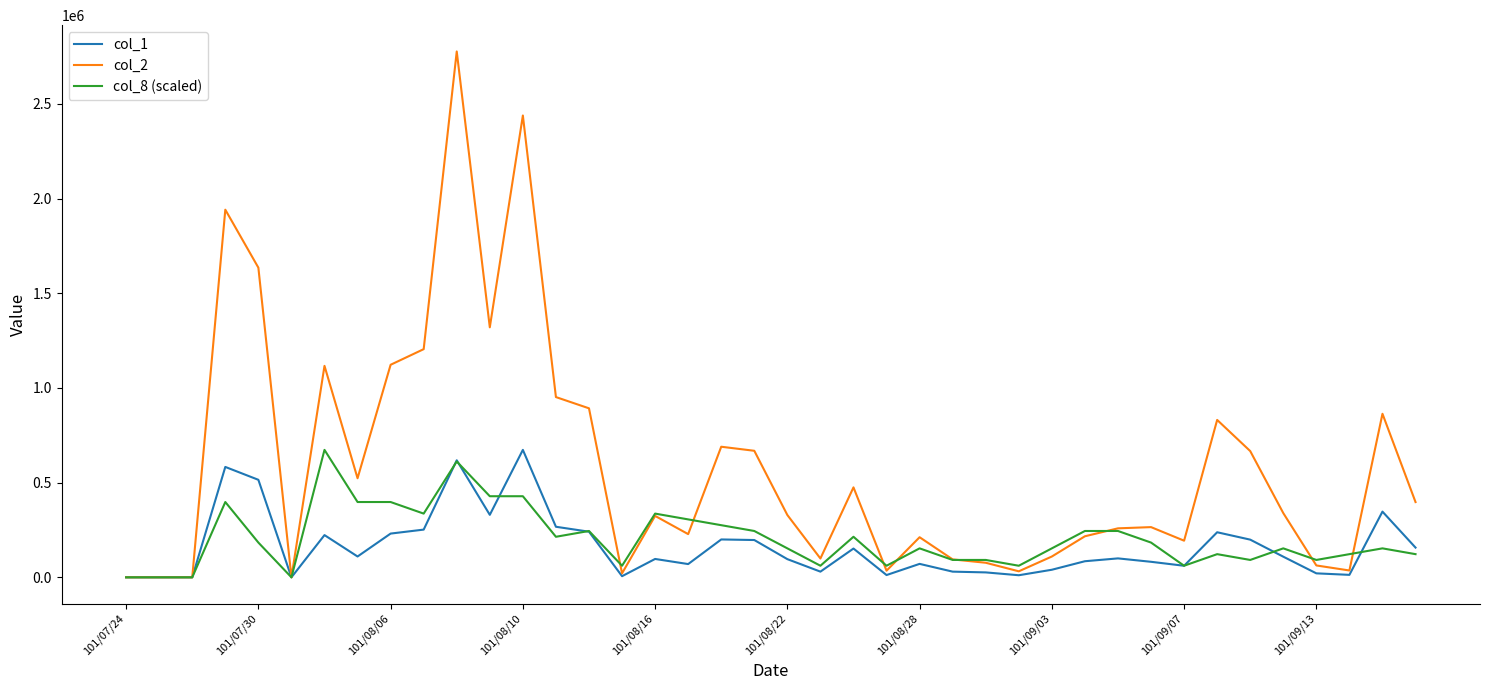

Which series has the largest range (max minus min)?

col_2